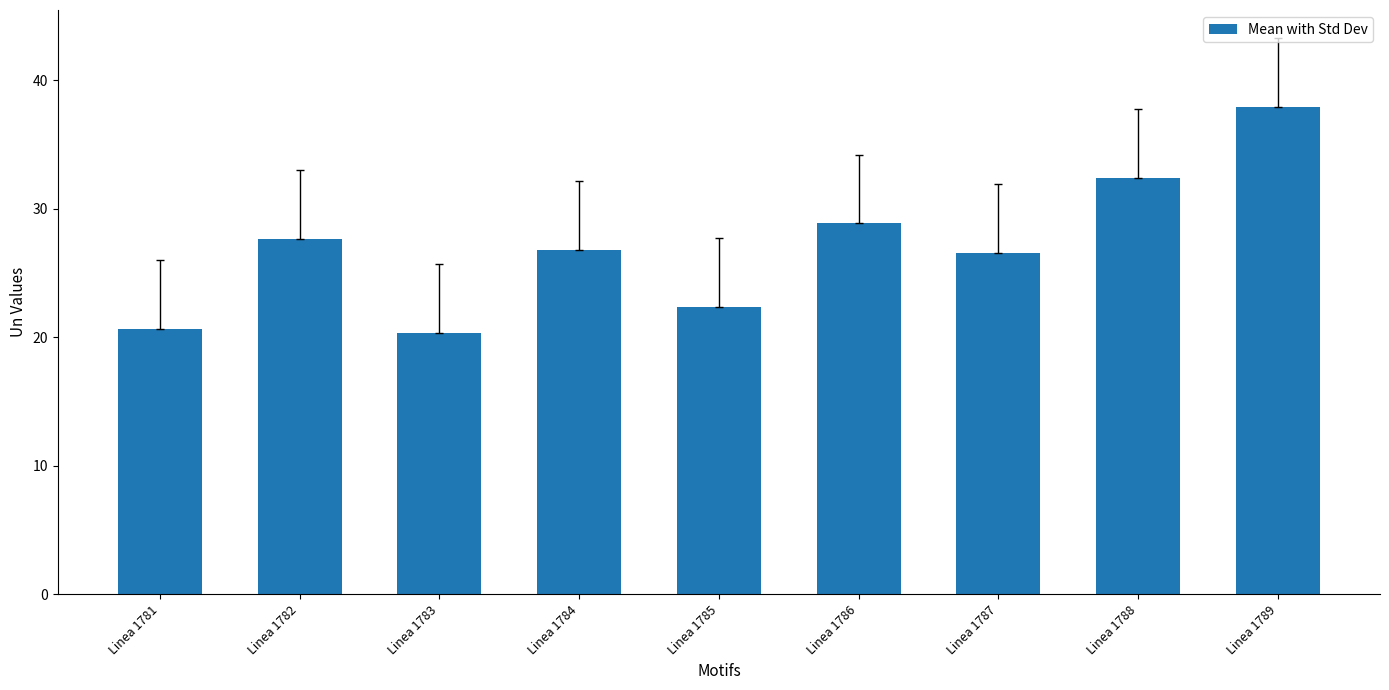

Reading left to right, extract all data points from this chart.

Linea 1781=20.7	Linea 1782=27.7	Linea 1783=20.4	Linea 1784=26.8	Linea 1785=22.3	Linea 1786=28.9	Linea 1787=26.5	Linea 1788=32.4	Linea 1789=37.9